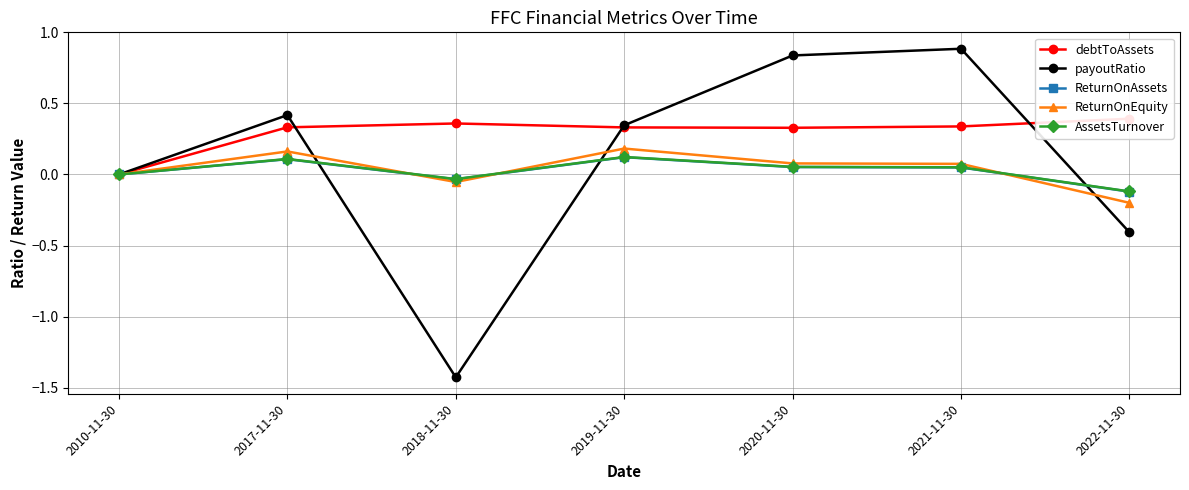

How many values in the AssetsTurnover series exceed 0?

4